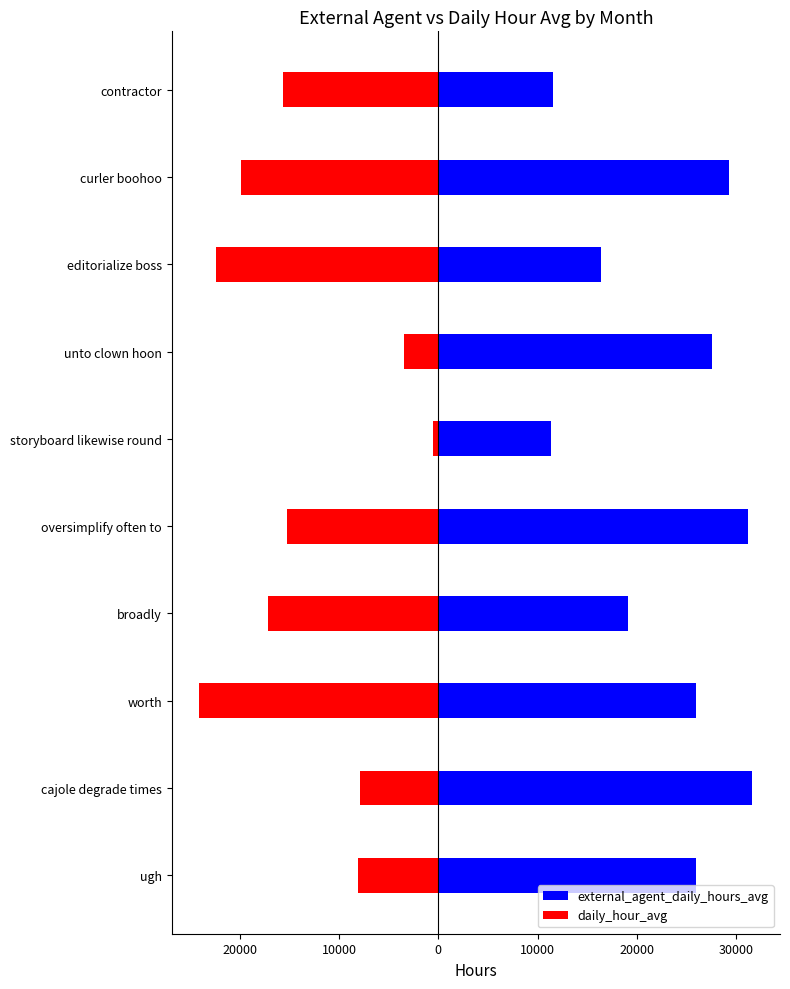

What is the minimum value shown in the chart?

-24054.1